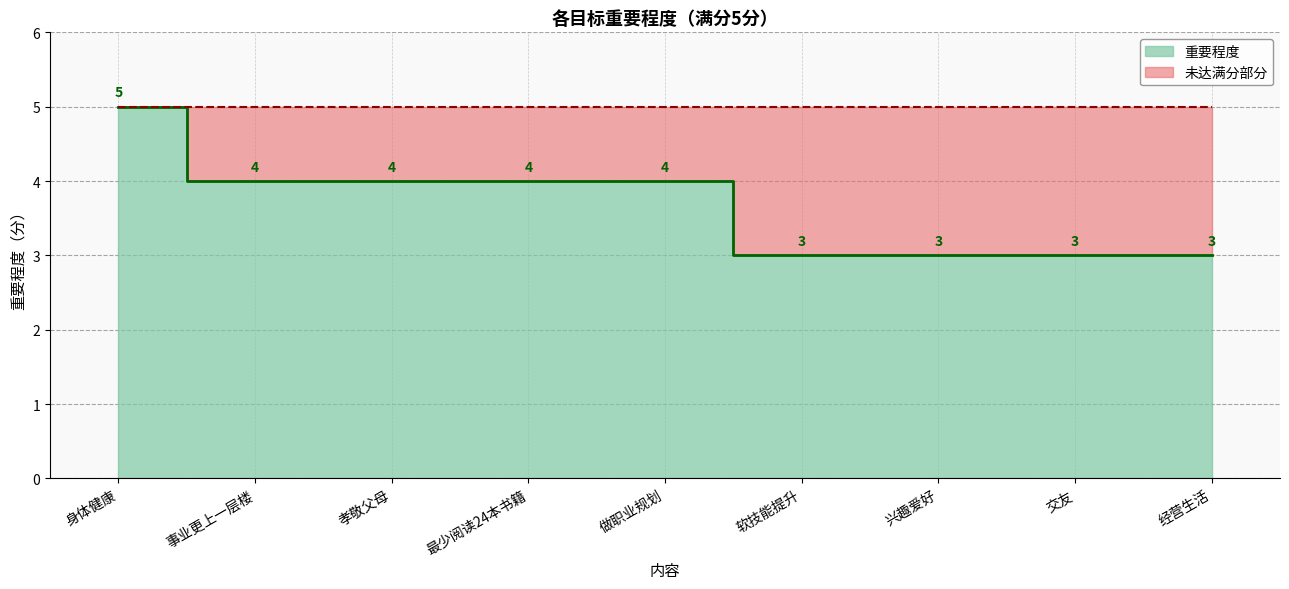

True or false: there are more than 1 points higher than both neighbors.

False